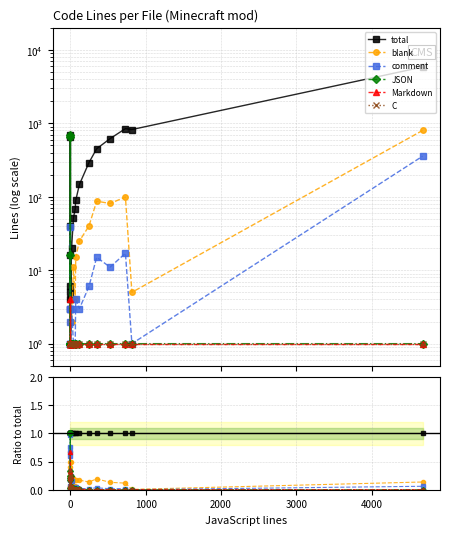

True or false: blank has a value of 0.1 at 15.

False